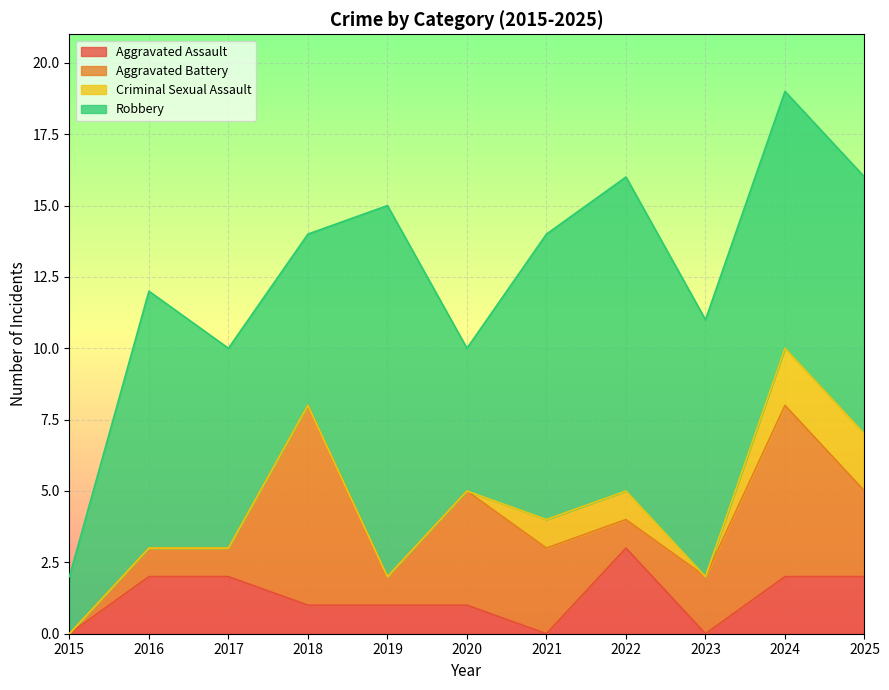

What is the difference between the highest and lowest values at 2016?

9